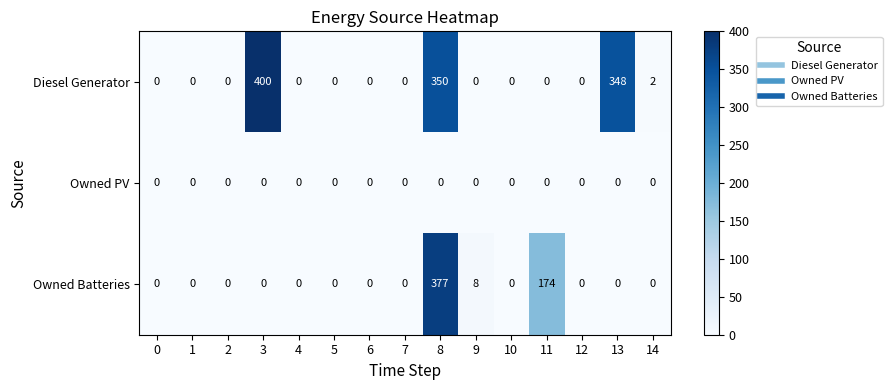

Between 10 and 11, which series saw the biggest shift?

Owned Batteries